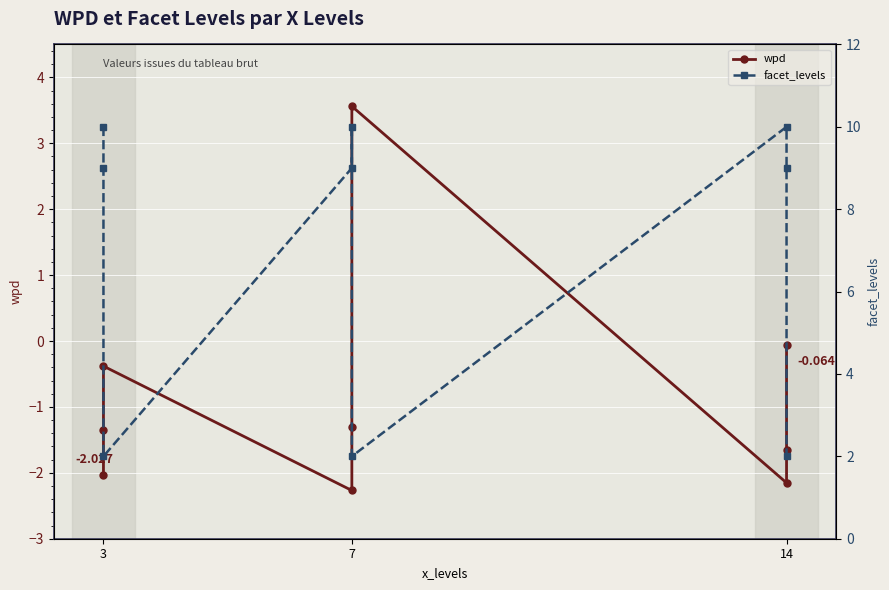

What are all the series names shown in the legend?

wpd, facet_levels